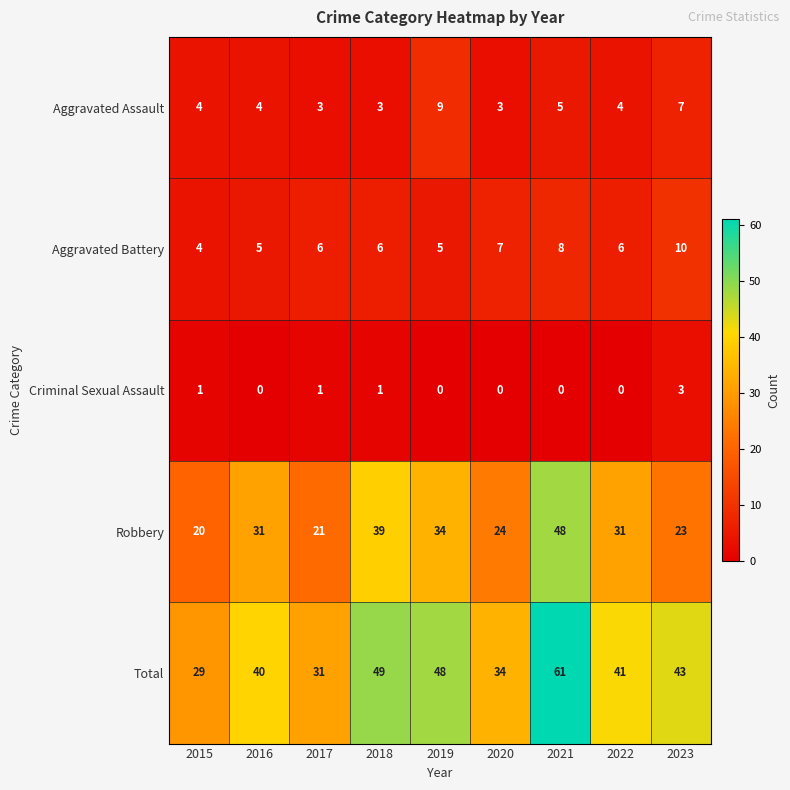

At which category is the sum across all series the highest?

2021